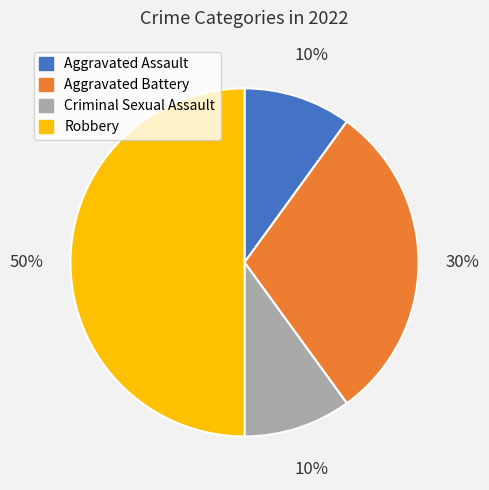

Which has a higher value, Criminal Sexual Assault or Aggravated Battery?

Aggravated Battery